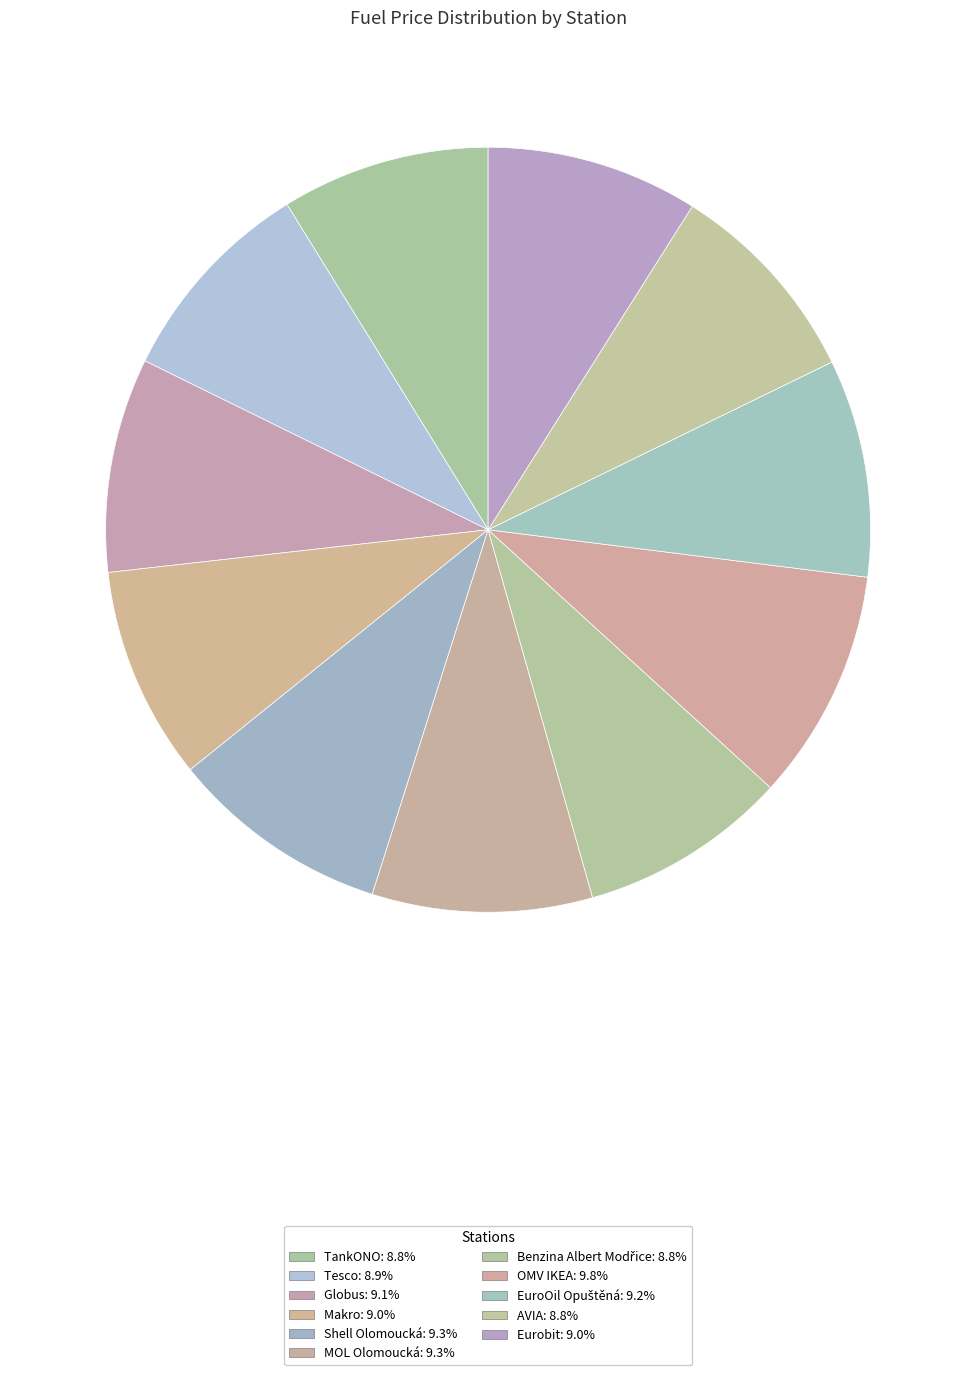

Does TankONO account for over 50% of the chart?

No